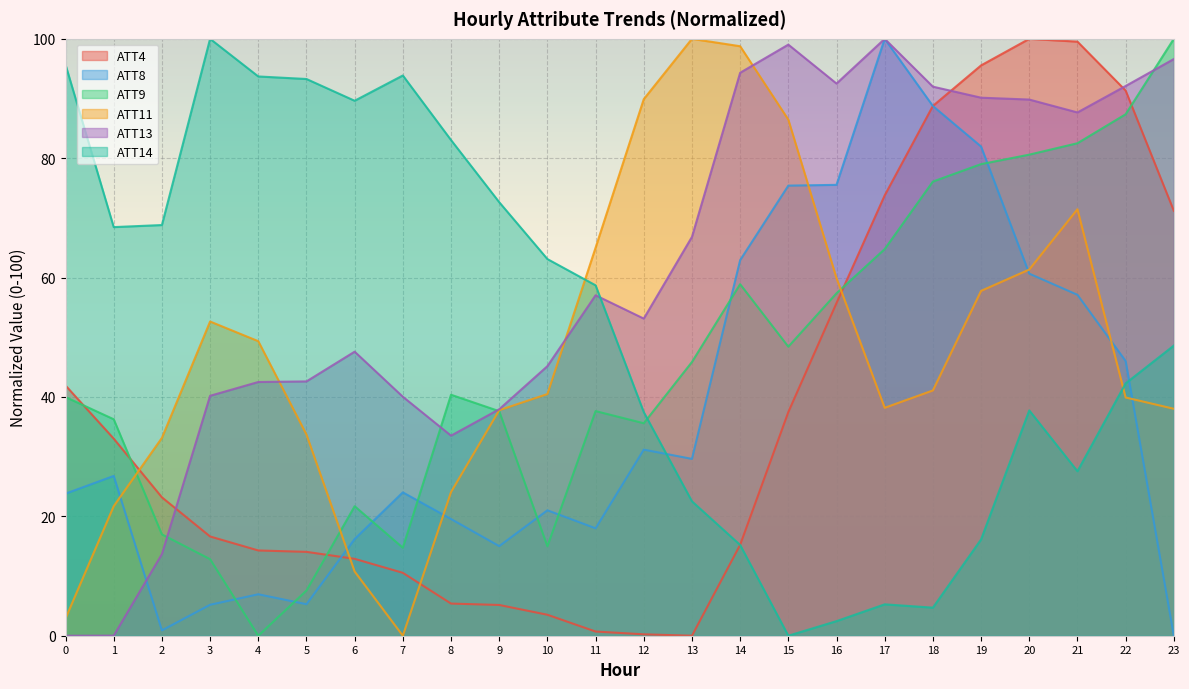

Reading left to right, what are all the values shown in this chart?

ATT4: 0=41.9	1=33.0	2=23.2	3=16.6	4=14.3	5=14.1	6=12.9	7=10.5	8=5.4	9=5.2	10=3.5	11=0.7	12=0.2	13=0.0	14=15.2	15=37.5	16=55.7	17=73.8	18=88.8	19=95.6	20=100.0	21=99.5	22=91.3	23=71.2
ATT8: 0=23.8	1=26.8	2=0.9	3=5.2	4=6.9	5=5.3	6=16.2	7=24.0	8=19.6	9=15.0	10=21.0	11=18.0	12=31.2	13=29.6	14=62.9	15=75.4	16=75.5	17=100.0	18=88.7	19=82.0	20=60.7	21=57.1	22=46.0	23=0.0
ATT9: 0=40.0	1=36.3	2=17.0	3=12.8	4=0.0	5=7.6	6=21.7	7=14.7	8=40.4	9=37.6	10=15.0	11=37.6	12=35.6	13=45.9	14=58.9	15=48.4	16=57.4	17=64.8	18=76.1	19=79.0	20=80.6	21=82.5	22=87.4	23=100.0
ATT11: 0=2.9	1=21.7	2=33.1	3=52.6	4=49.3	5=33.7	6=10.8	7=0.0	8=24.1	9=37.8	10=40.5	11=65.0	12=89.9	13=100.0	14=98.8	15=86.5	16=59.9	17=38.2	18=41.1	19=57.8	20=61.4	21=71.4	22=39.9	23=38.0
ATT13: 0=0.0	1=0.0	2=13.7	3=40.2	4=42.5	5=42.6	6=47.6	7=40.0	8=33.5	9=37.9	10=45.2	11=57.0	12=53.1	13=66.8	14=94.3	15=99.0	16=92.5	17=100.0	18=92.0	19=90.1	20=89.8	21=87.7	22=92.1	23=96.6
ATT14: 0=95.7	1=68.5	2=68.8	3=100.0	4=93.7	5=93.3	6=89.6	7=93.9	8=83.0	9=72.6	10=63.1	11=58.7	12=37.5	13=22.5	14=15.2	15=0.0	16=2.4	17=5.3	18=4.7	19=16.1	20=37.7	21=27.6	22=42.3	23=48.6